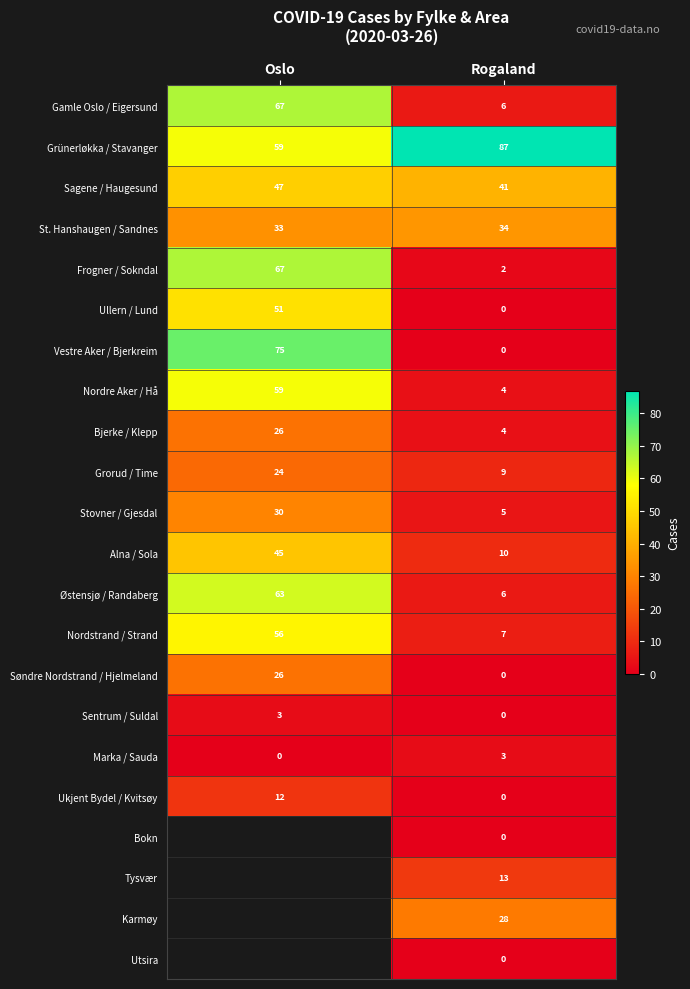

The value of Ullern / Lund at Oslo is 51. True or false?

True